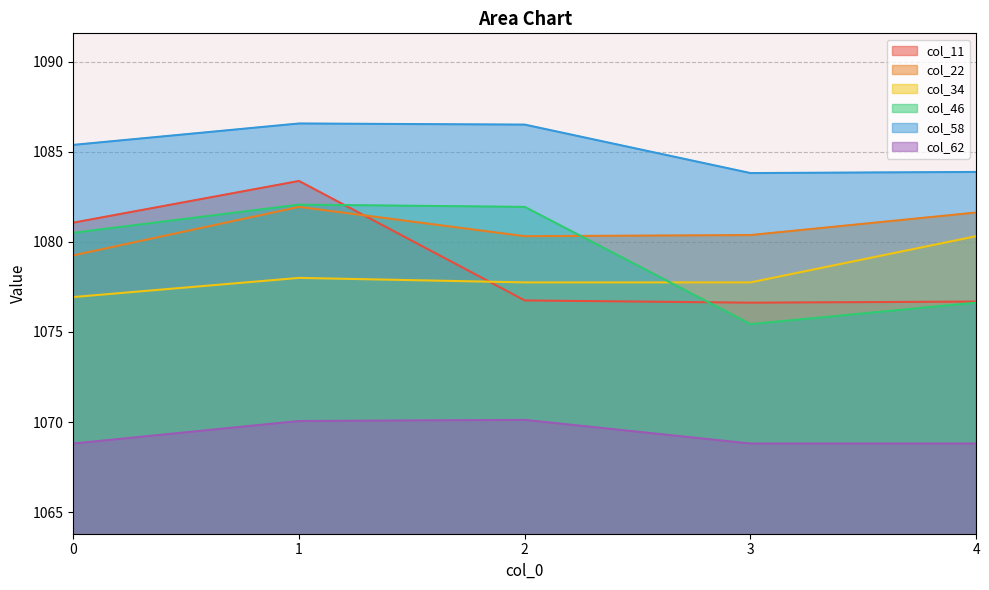

How many lines are shown in the chart?

6